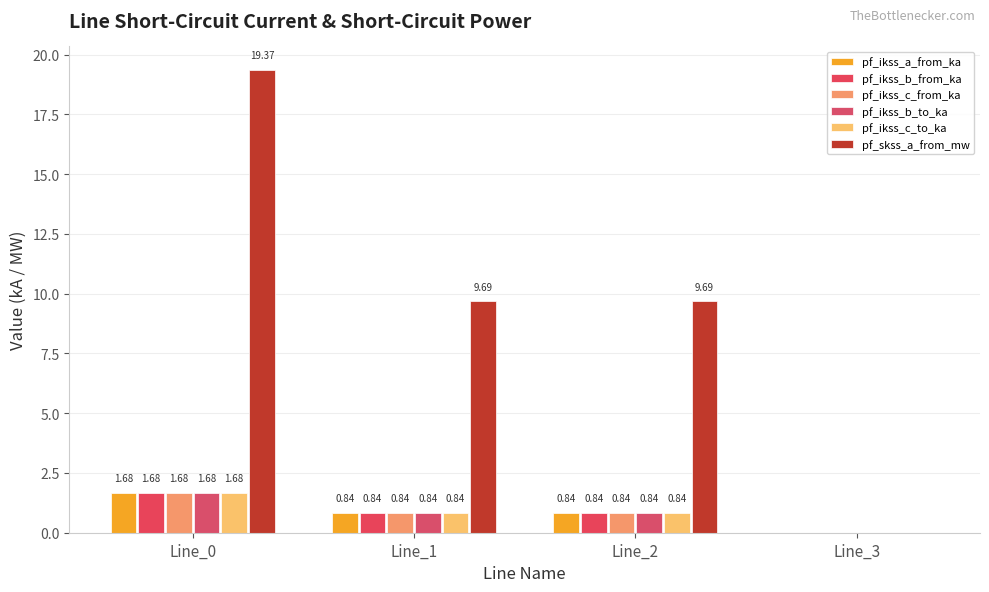

What is the difference between the maximum and minimum values in the pf_ikss_c_from_ka series?

1.7